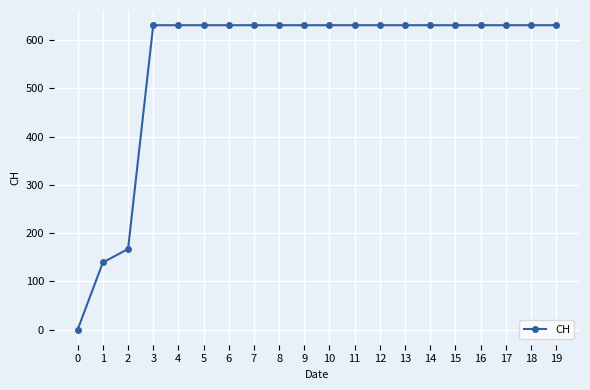

How many lines are shown in the chart?

1